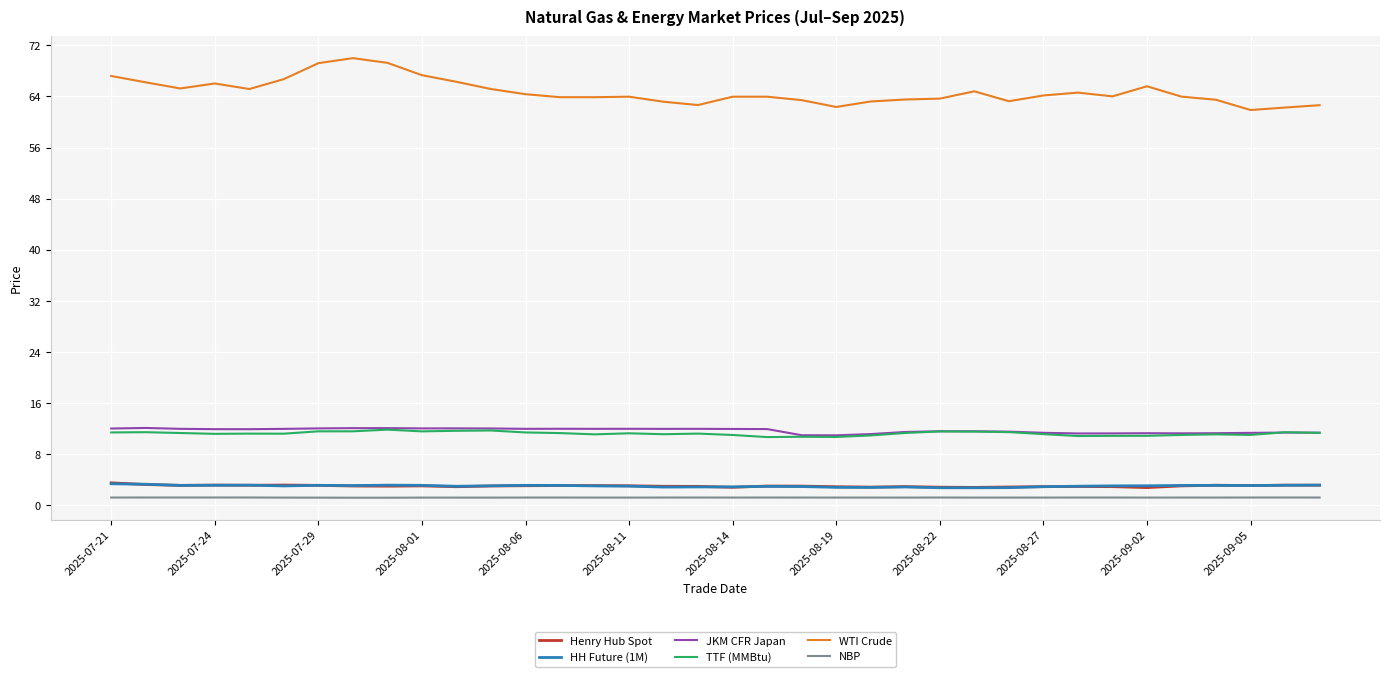

What is the difference between the second highest and minimum values in the TTF (MMBtu) series?

1.0